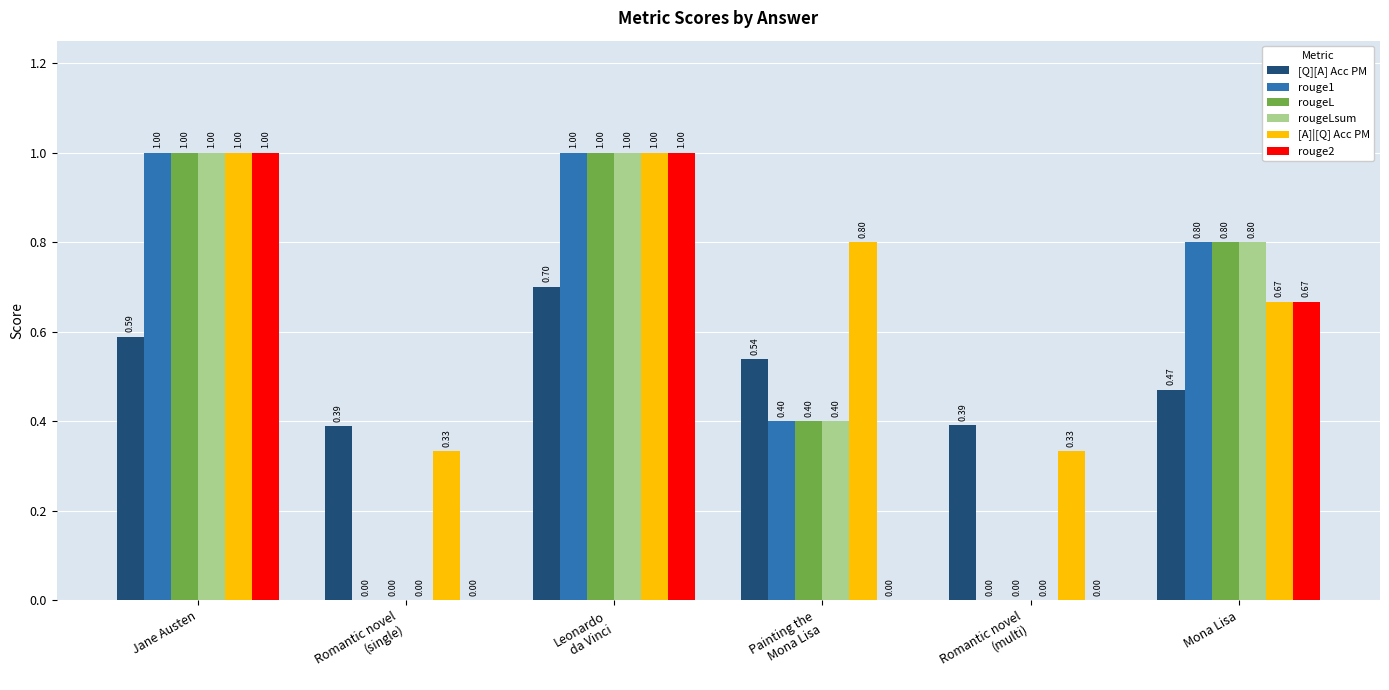

Which series has the largest total across all categories?

[A]|[Q] Acc PM